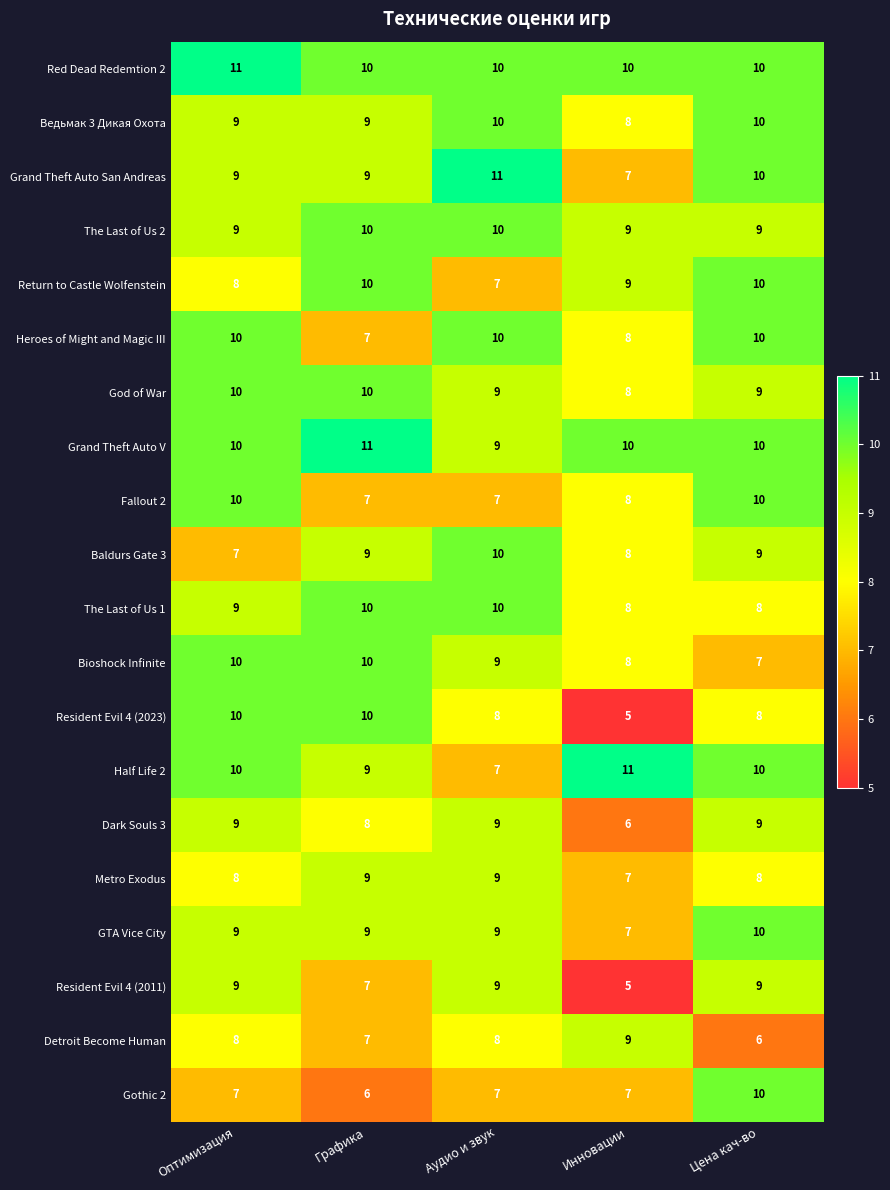

What is the difference between the maximum and minimum values in the Grand Theft Auto San Andreas series?

4